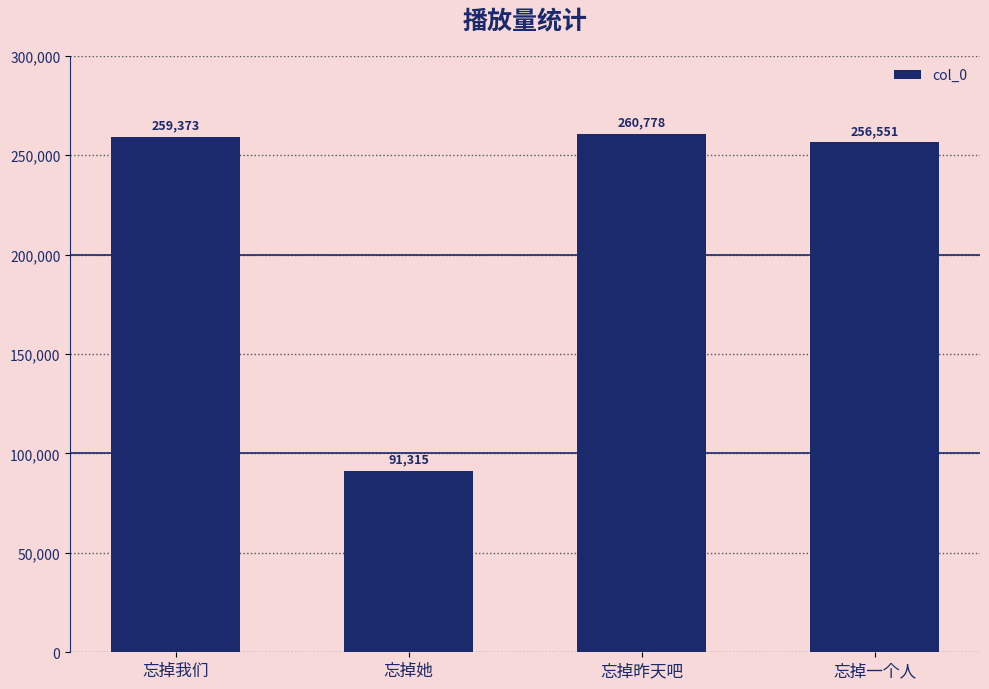

What is the ratio of the value at 忘掉一个人 to the value at 忘掉我们?

1.0